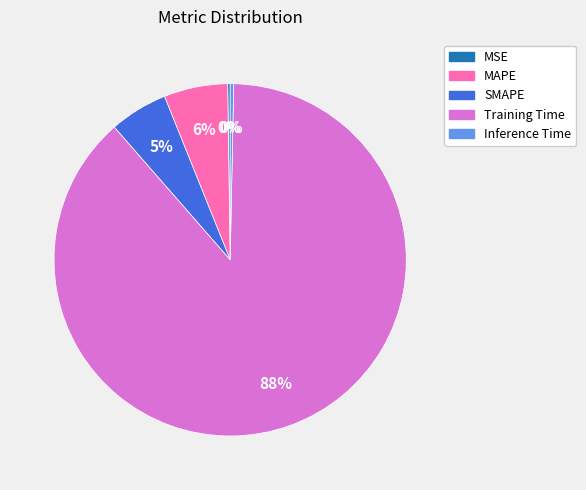

To the nearest percent, what is the average slice percentage?

20%